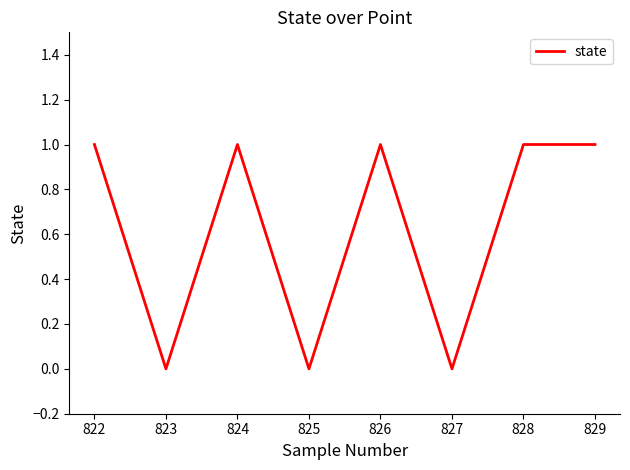

What is the difference between the maximum and minimum values?

1